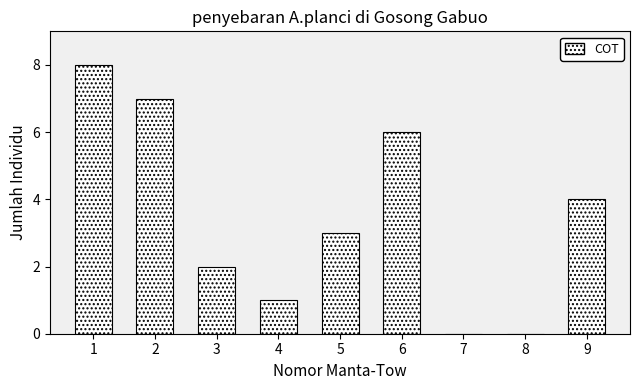

Reading left to right, transcribe all the data shown in this chart.

1=8	2=7	3=2	4=1	5=3	6=6	7=0	8=0	9=4